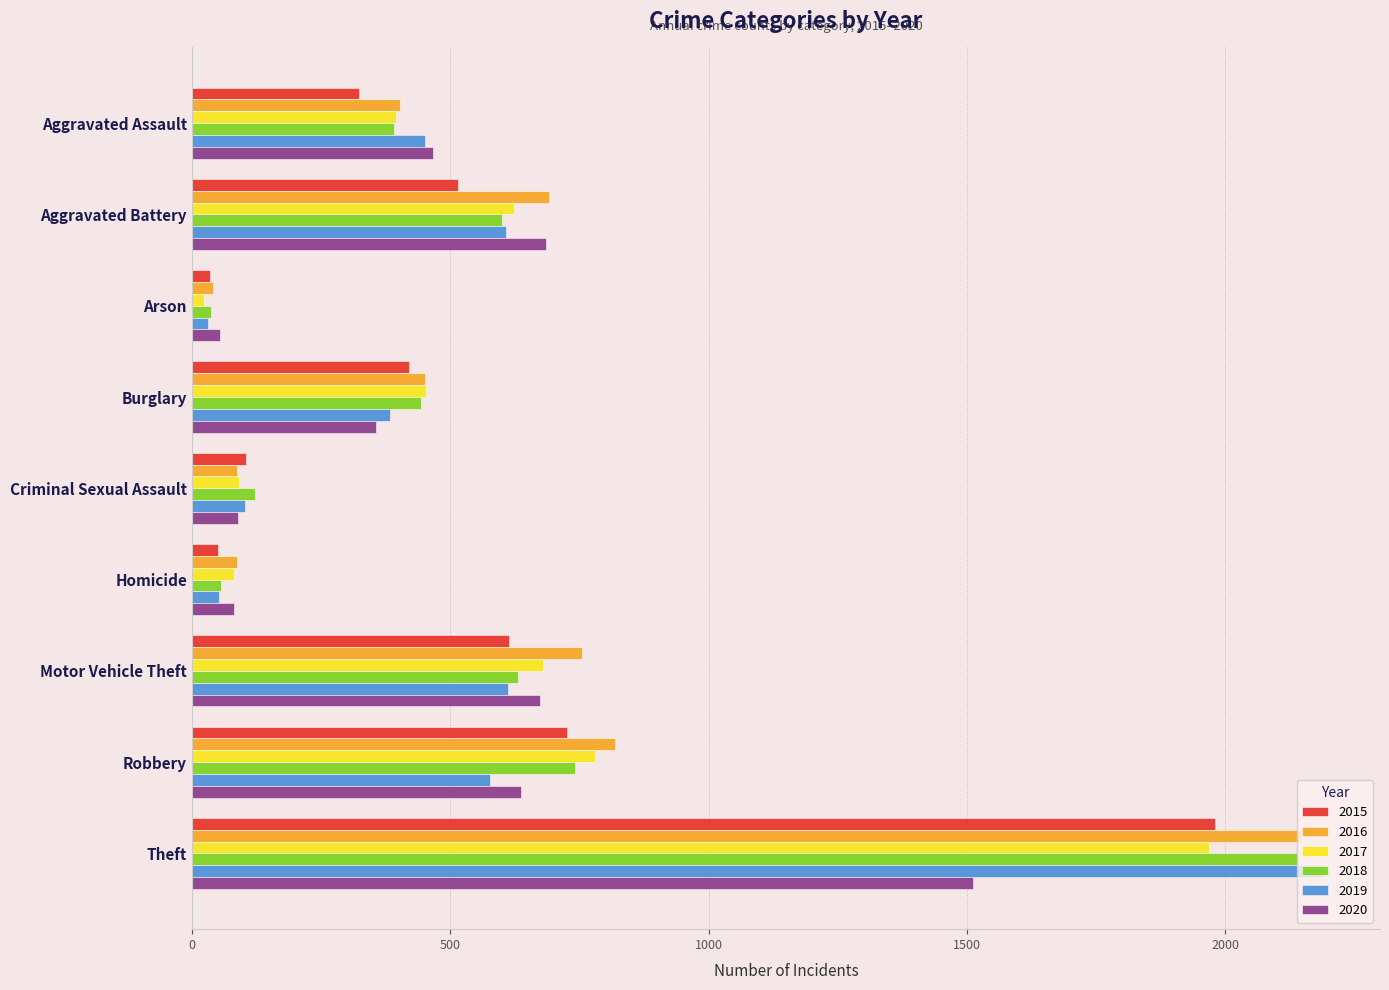

What is the total value across all series at Aggravated Battery?

3723